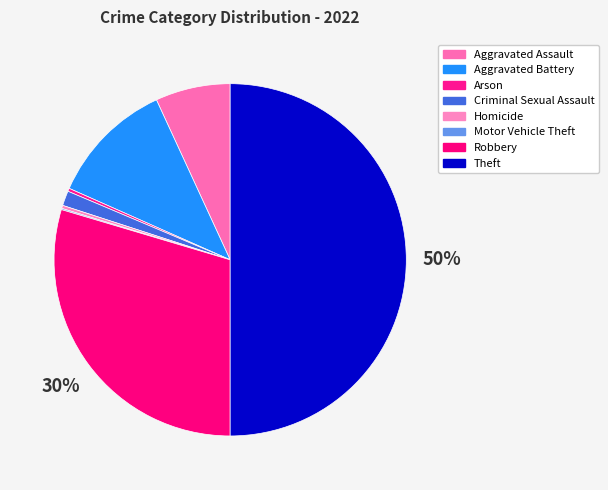

To the nearest percent, what is the difference between the largest and smallest slice percentages?

50%